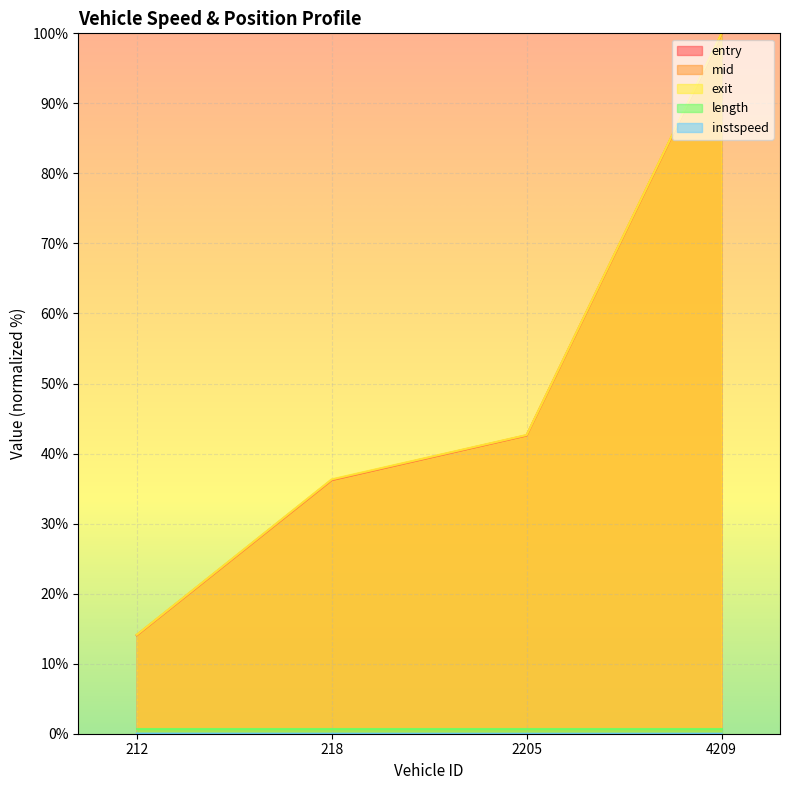

Rank the categories by exit value from lowest to highest.

212, 218, 2205, 4209